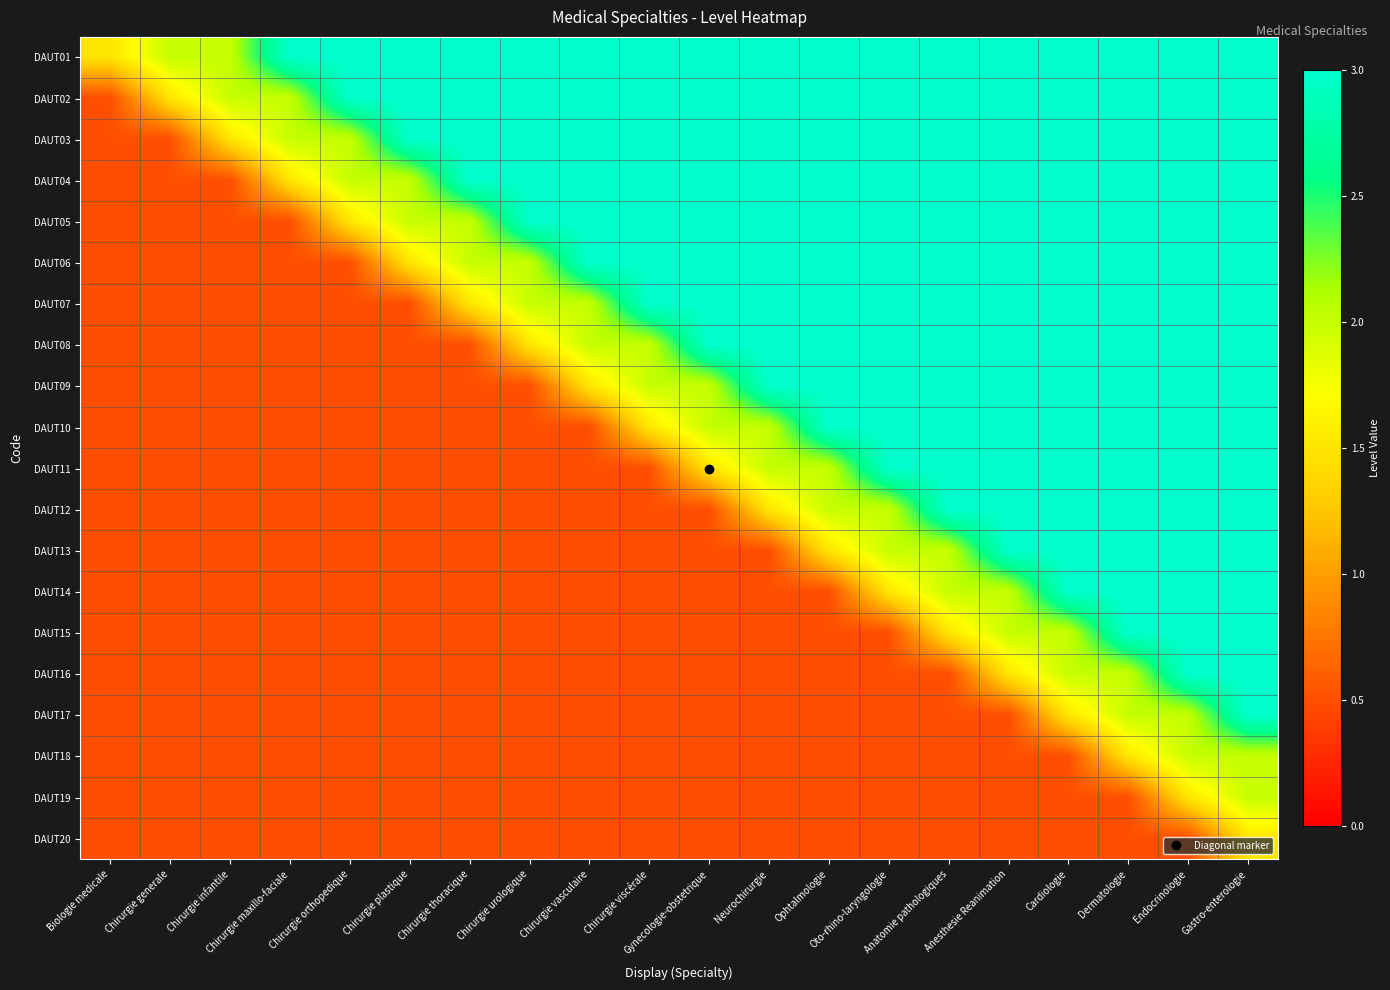

Which has a higher value, Biologie medicale or Chirurgie vasculaire?

Chirurgie vasculaire